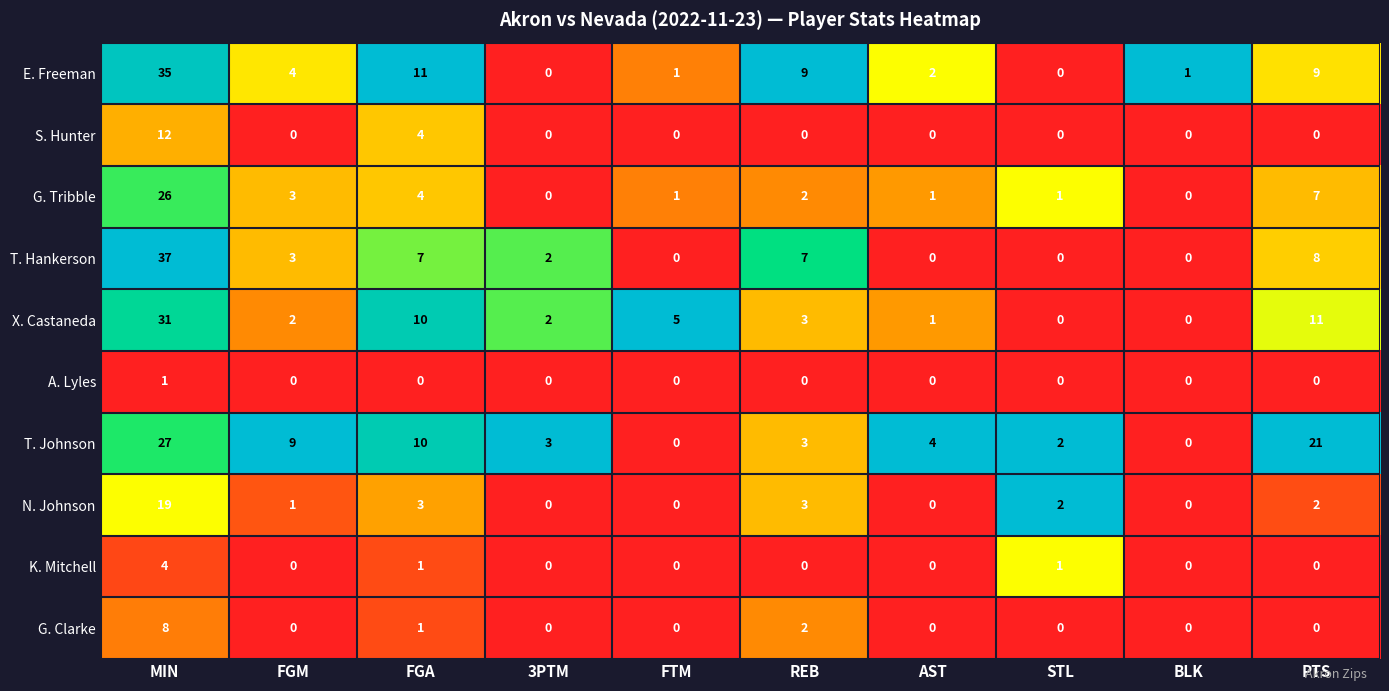

Between MIN and FGA, which series saw the biggest shift?

T. Hankerson